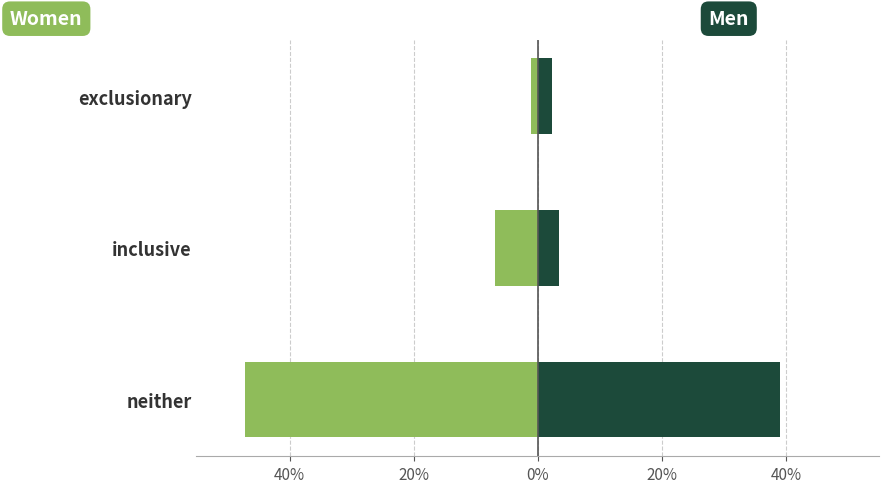

How many series are shown in this chart?

2